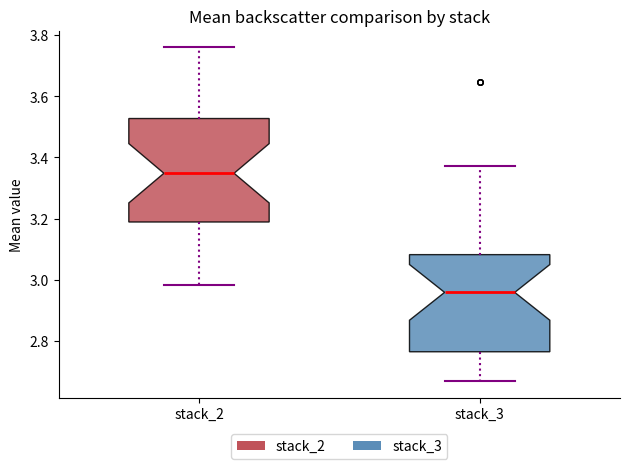

Reading left to right, read every box against the y-axis: the position of its median line, the range the box covers, and the ends of its whiskers. The values are not printed on the chart, so give them approximately, as read against the axis.

stack_2: median 3.34, box 3.18 to 3.52, whiskers 2.98 to 3.76
stack_3: median 2.96, box 2.76 to 3.08, whiskers 2.66 to 3.38